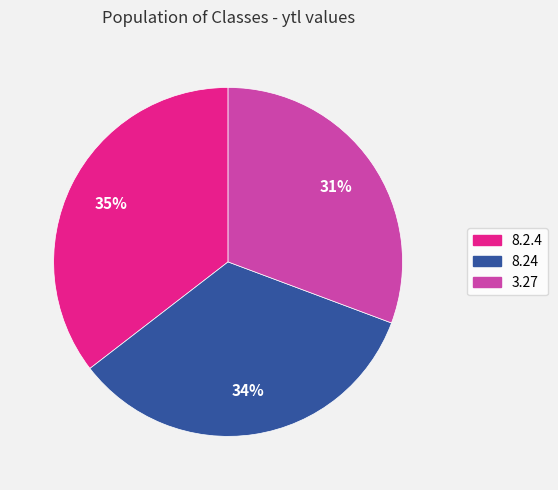

What is the largest slice in the pie chart?

8.2.4